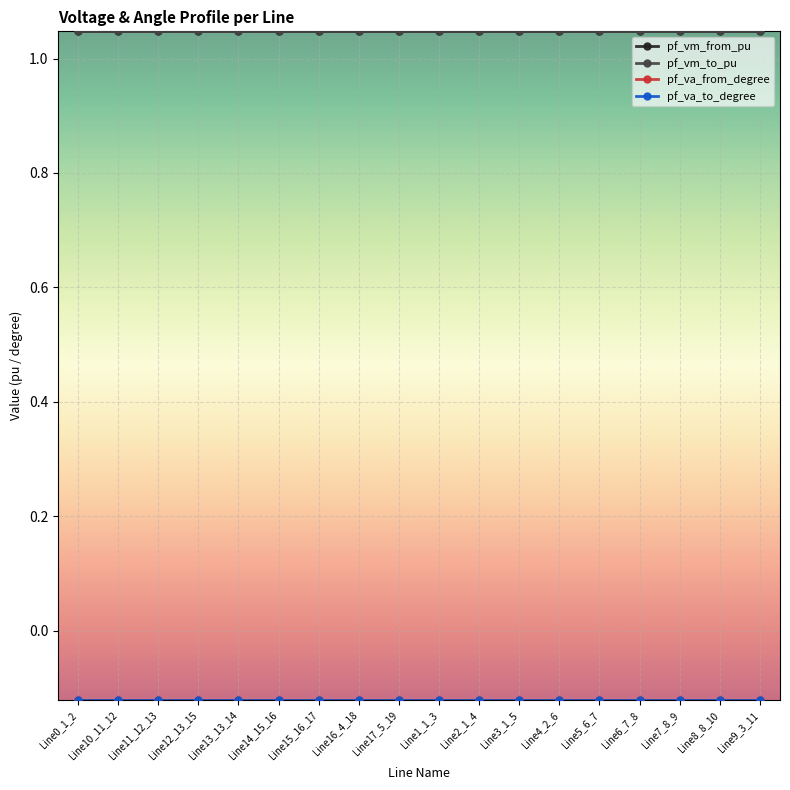

Reading left to right, what are all the values shown in this chart?

pf_vm_from_pu: 1.0	1.0	1.0	1.0	1.0	1.0	1.0	1.0	1.0	1.0	1.0	1.0	1.0	1.0	1.0	1.0	1.0	1.0
pf_vm_to_pu: 1.0	1.0	1.0	1.0	1.0	1.0	1.0	1.0	1.0	1.0	1.0	1.0	1.0	1.0	1.0	1.0	1.0	1.0
pf_va_from_degree: -0.1	-0.1	-0.1	-0.1	-0.1	-0.1	-0.1	-0.1	-0.1	-0.1	-0.1	-0.1	-0.1	-0.1	-0.1	-0.1	-0.1	-0.1
pf_va_to_degree: -0.1	-0.1	-0.1	-0.1	-0.1	-0.1	-0.1	-0.1	-0.1	-0.1	-0.1	-0.1	-0.1	-0.1	-0.1	-0.1	-0.1	-0.1